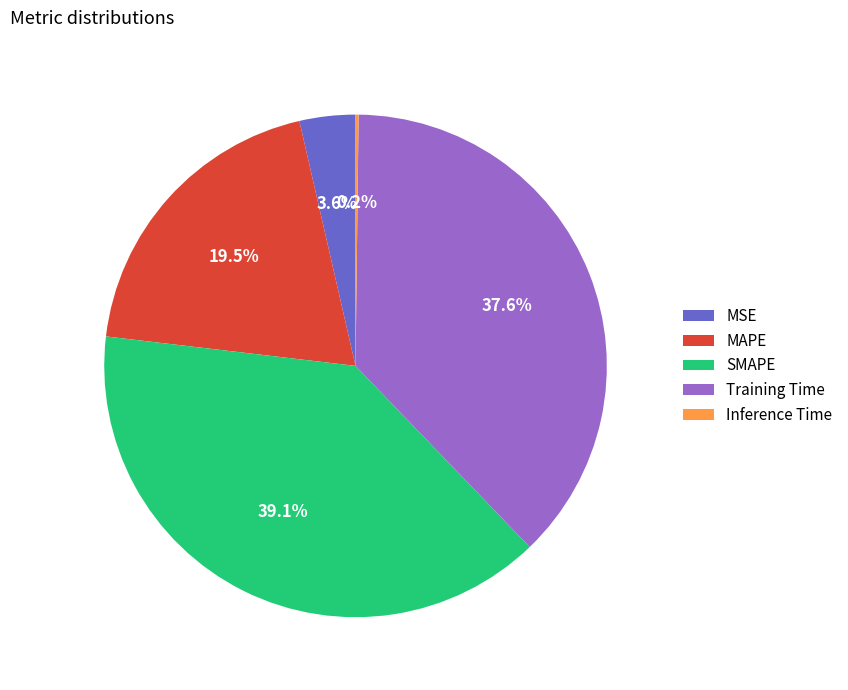

Does MSE account for over 50% of the chart?

No